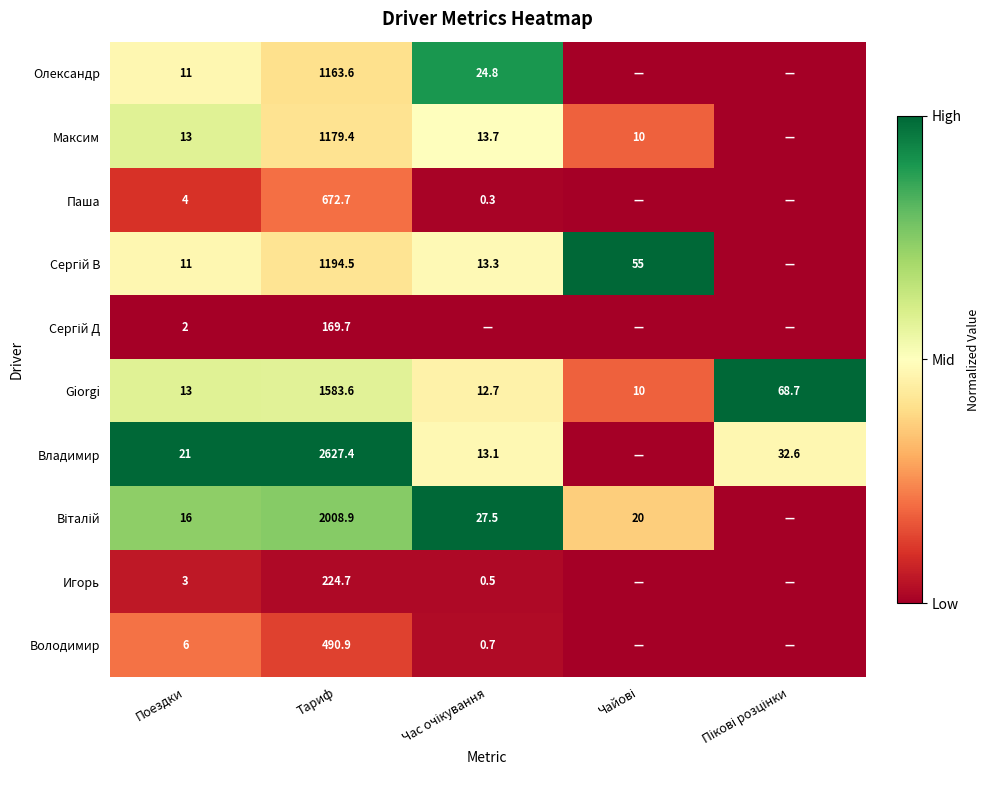

Is it true that Олександр equals 1890.1 at Тариф?

False